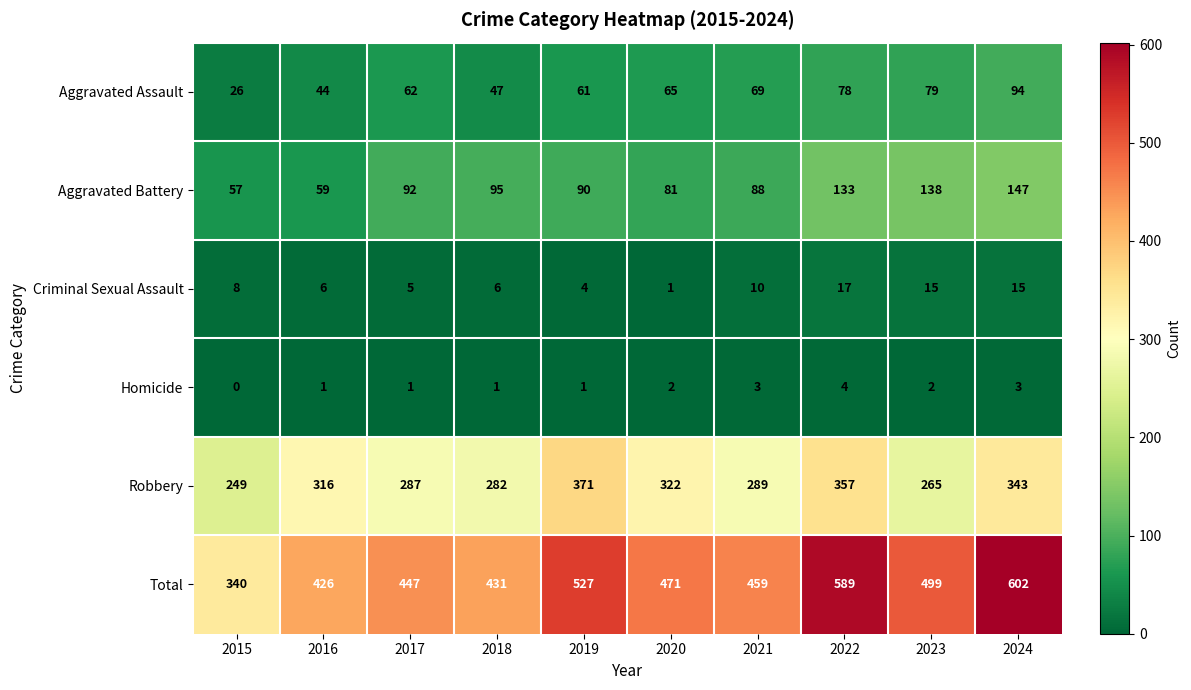

How many data points does each series have?

10